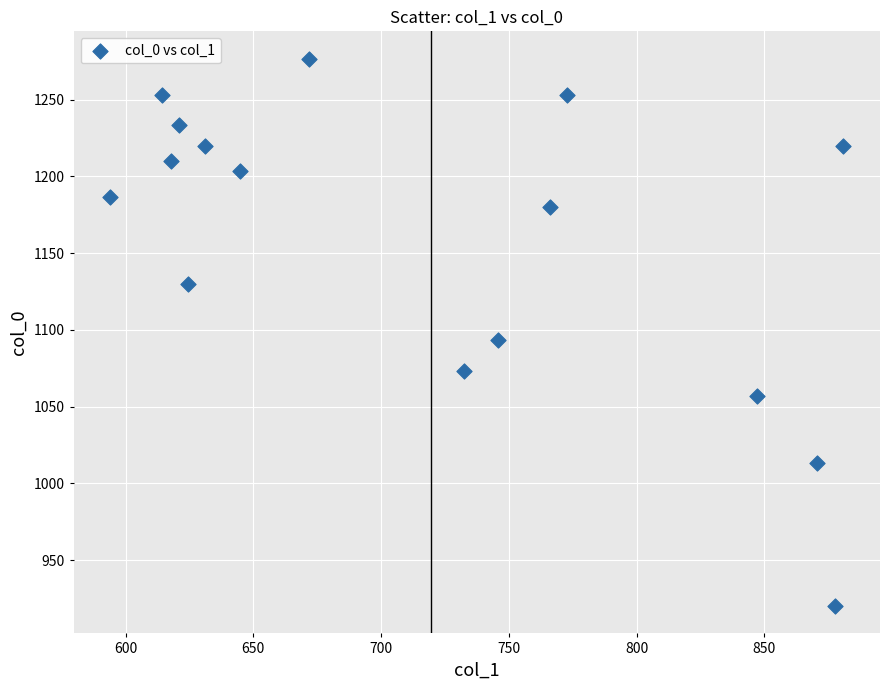

What Y value in the scatter plot is closest to 1098?

1093.3